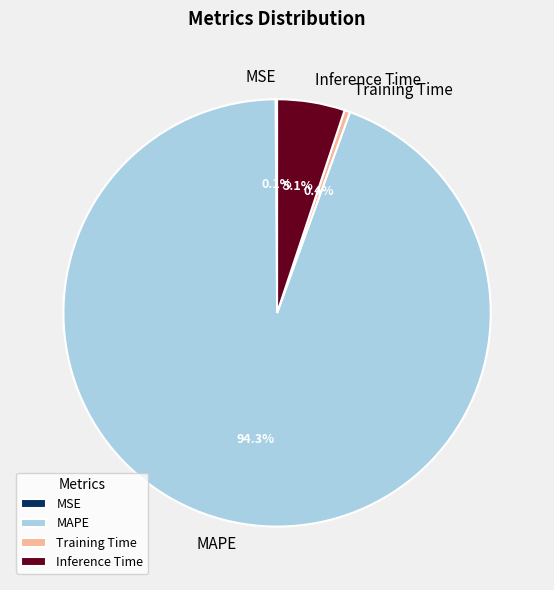

What percentage is NOT represented by Inference Time?

94.9%